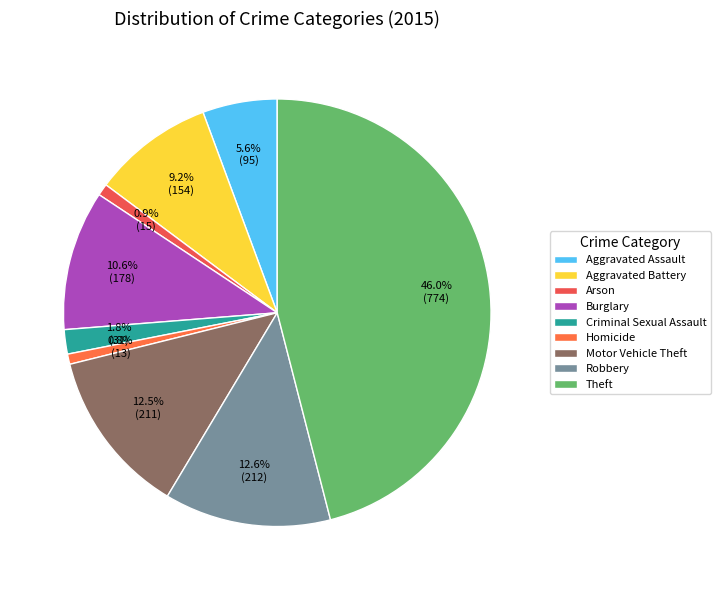

Is Robbery the majority of the pie?

No